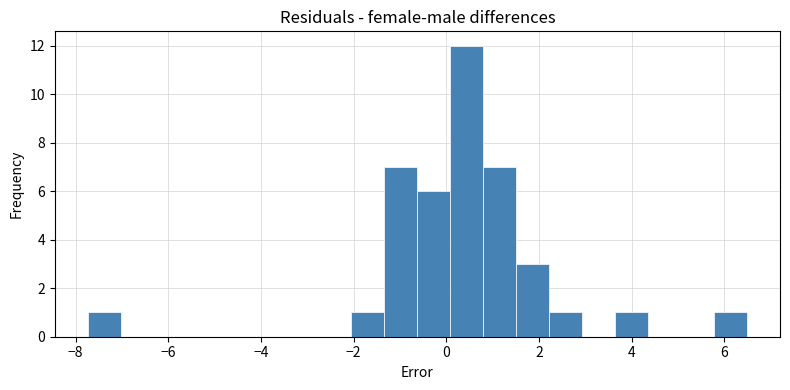

Around what value on the x-axis is the tallest bar? Give the approximate position of its centre, as read against the axis.

0.4